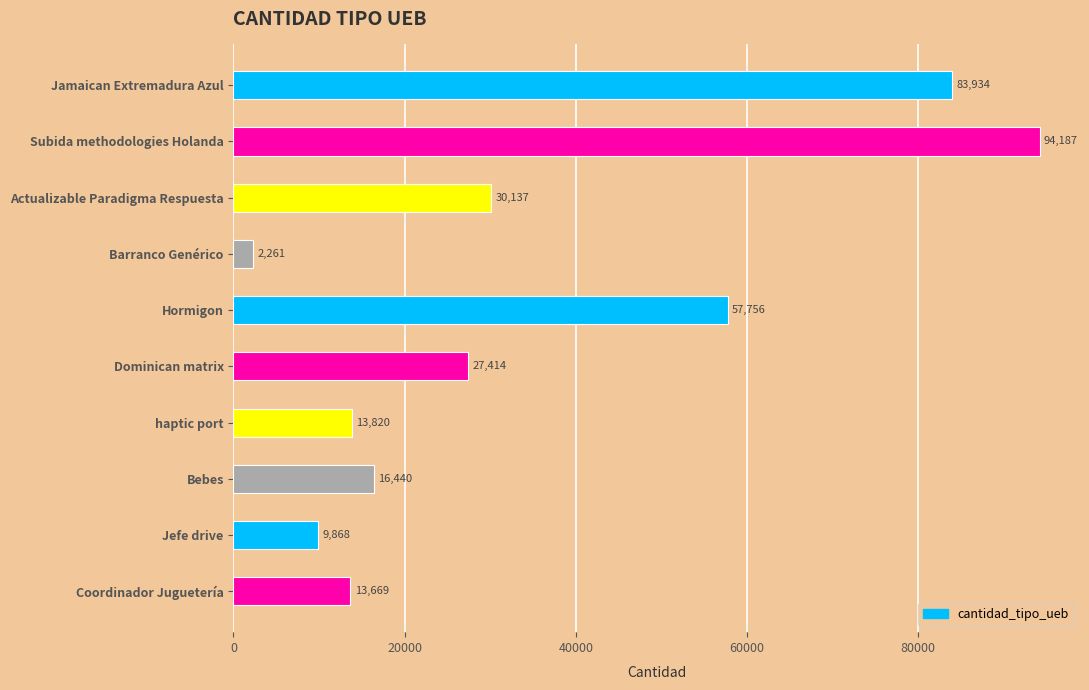

What is the label of the 4th bar from the bottom?

haptic port